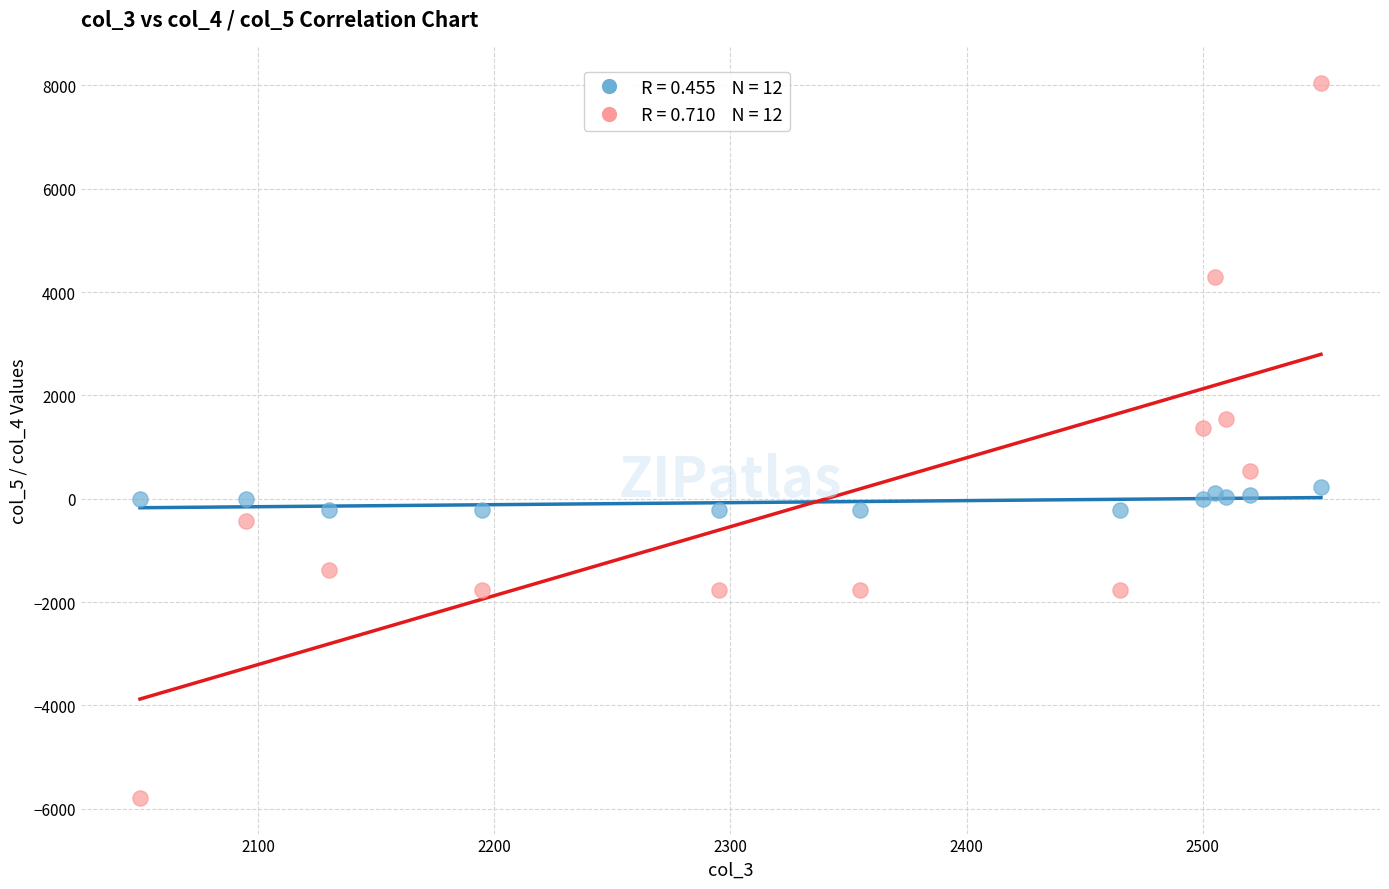

Across all series, what Y value is closest to 1133?

1368